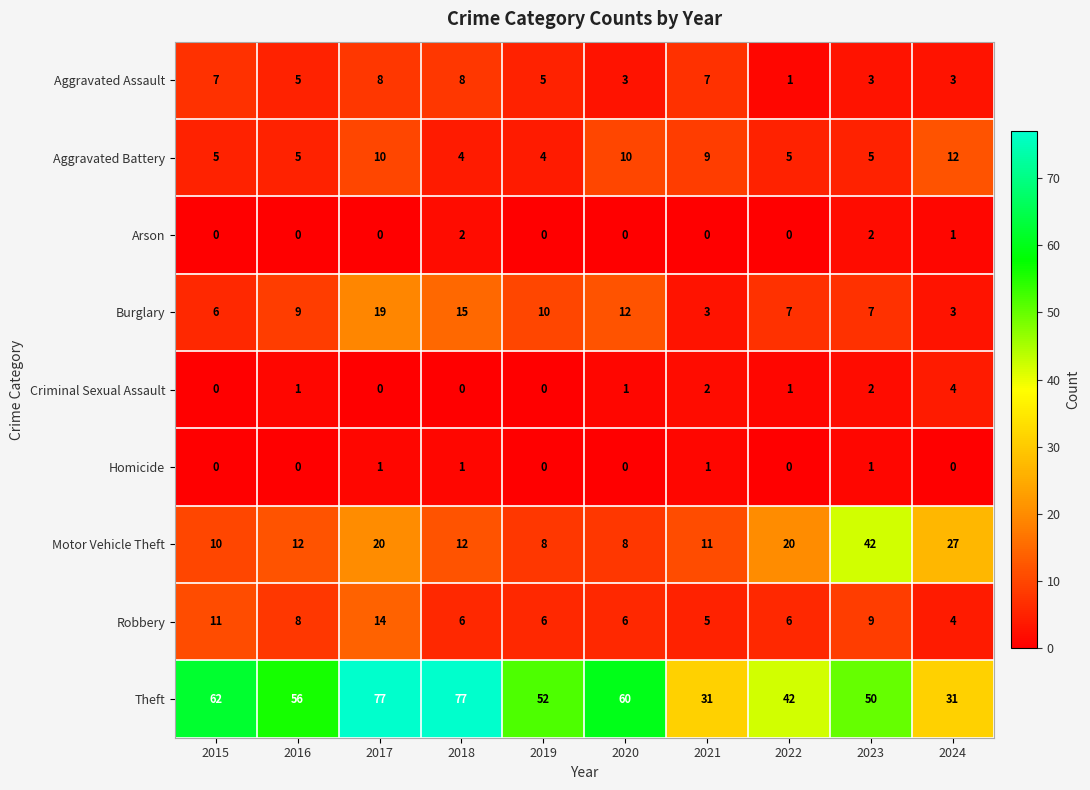

At which label does Criminal Sexual Assault reach its peak?

2024